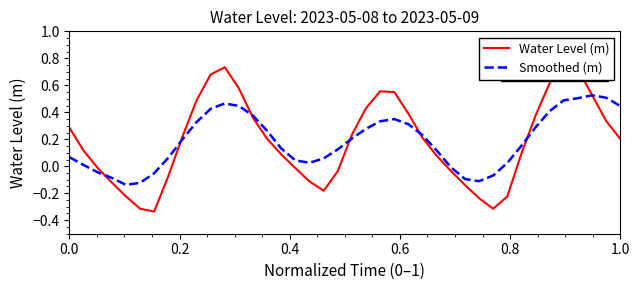

True or false: Smoothed (m) has more than 0 points higher than both neighbors.

True